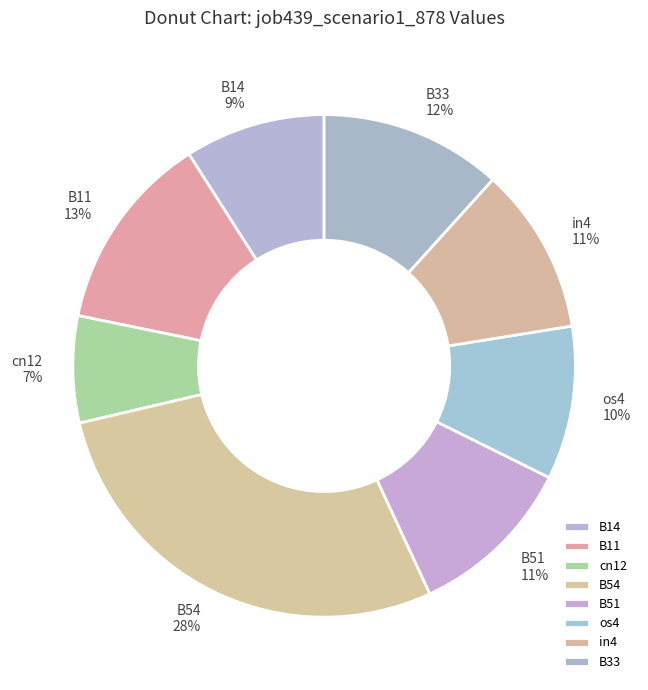

Do os4 and cn12 together represent more than half of the pie?

No